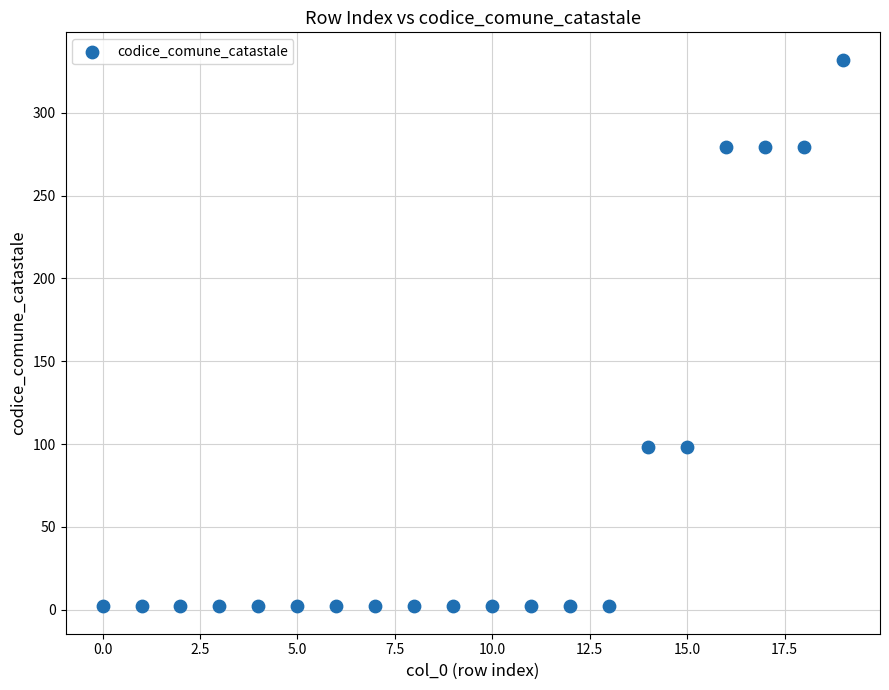

What is the range of Y values (max minus min)?

330